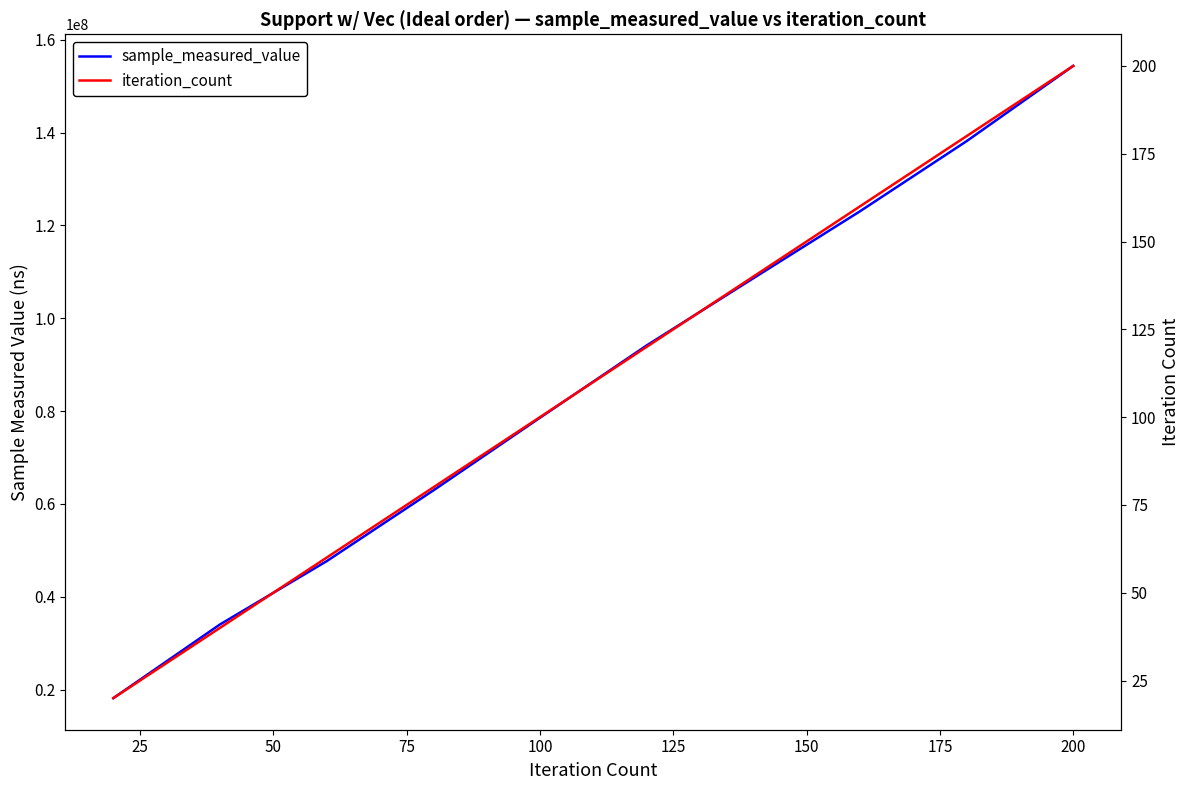

Does the chart have visible grid lines?

No